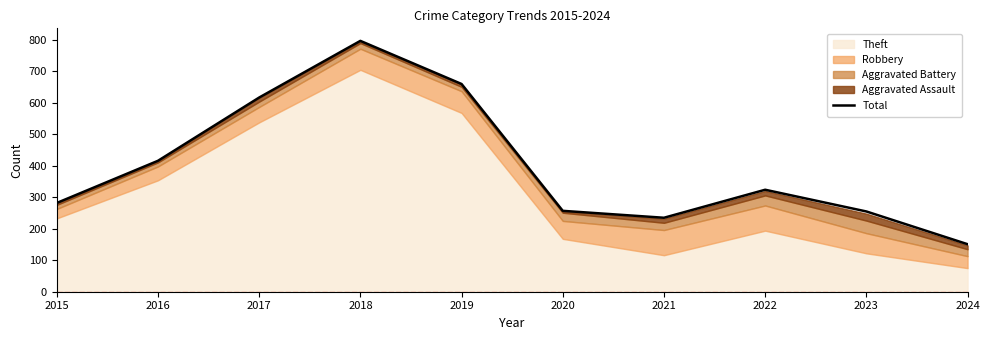

At which label does the data first exceed 324?

2016